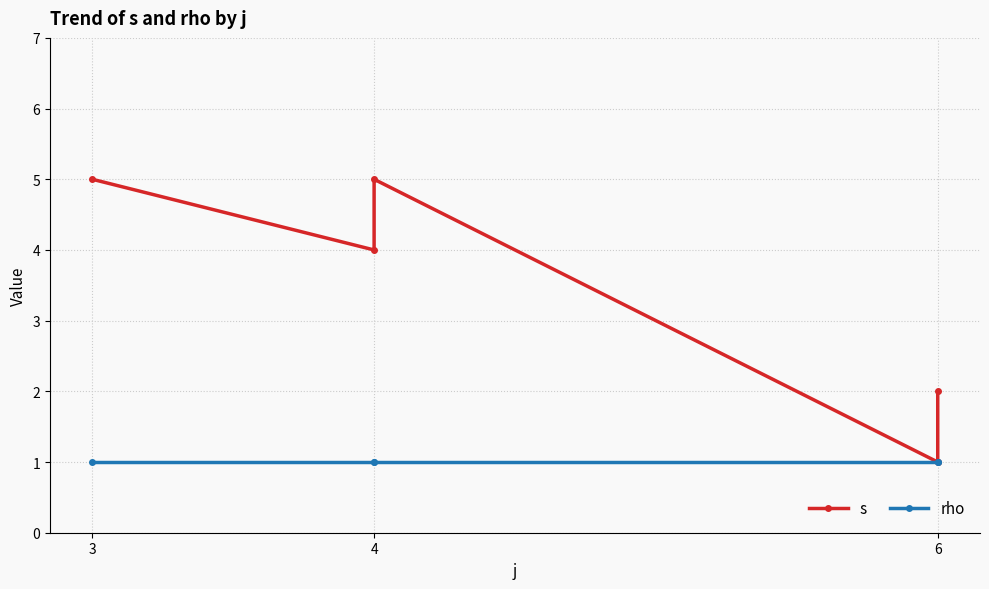

What is the total value across all series at 4?

5